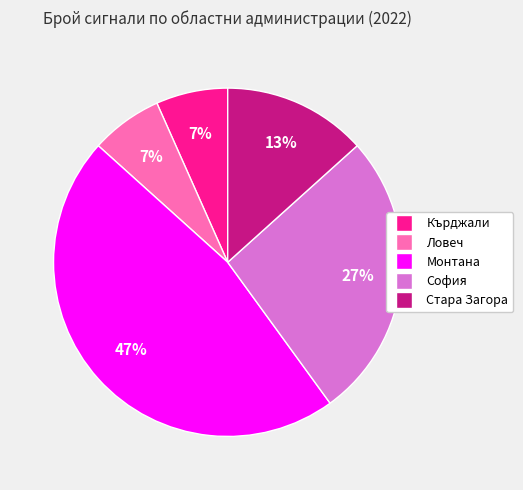

How many slices are in this pie chart?

5